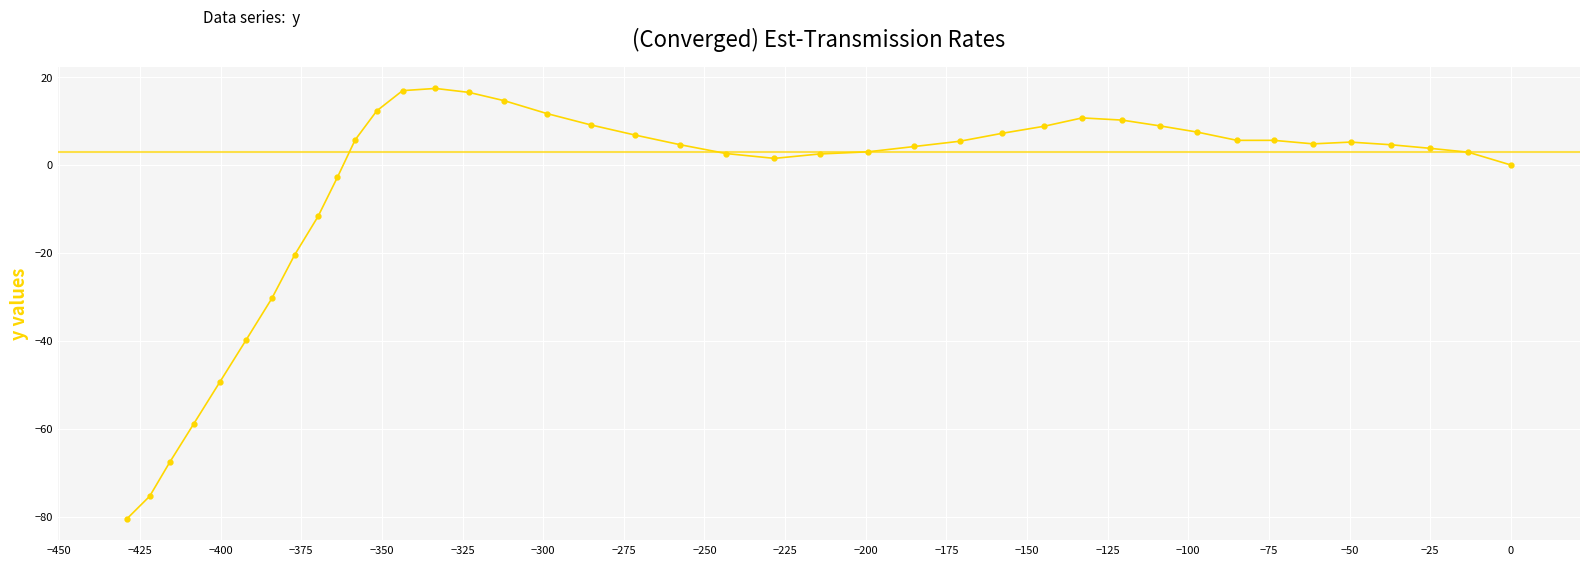

What is the difference between the second highest and minimum values?

97.3